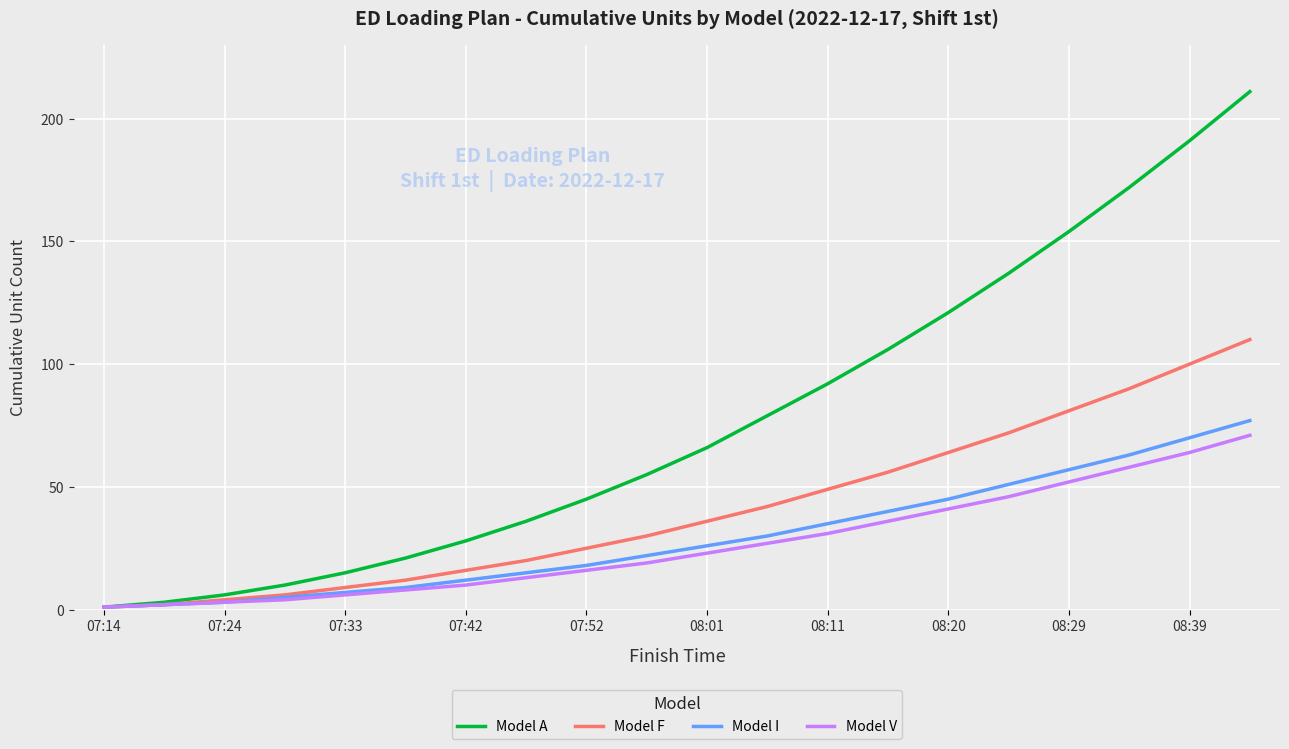

What is the highest value of the Model V series?

71